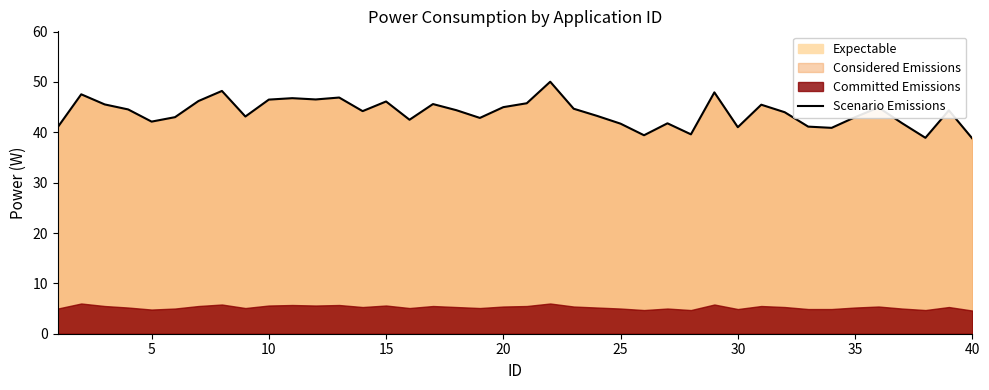

Is it true that Scenario Emissions equals 41.7 at 25?

True